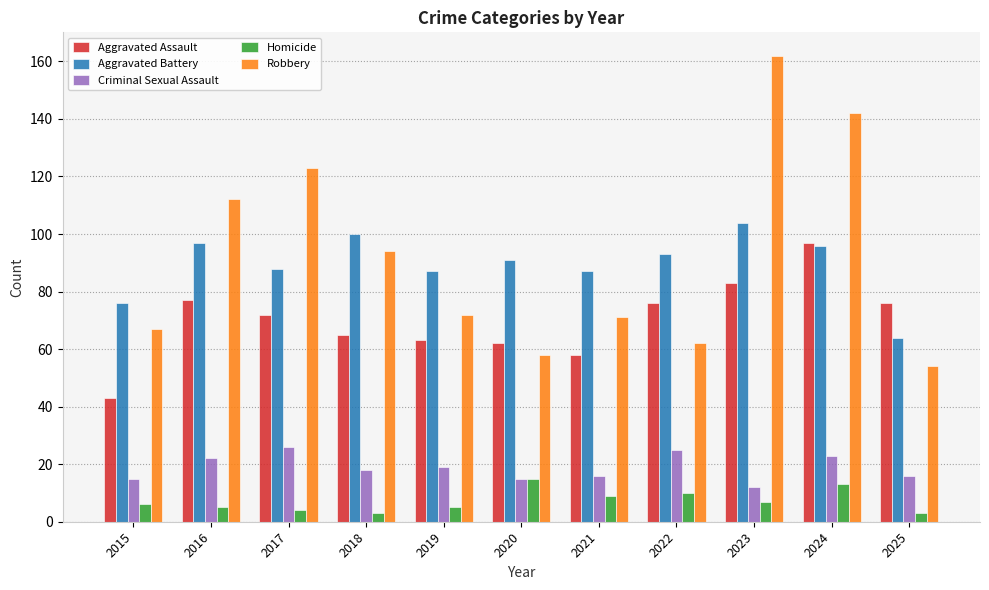

What is the maximum value shown in the chart?

162